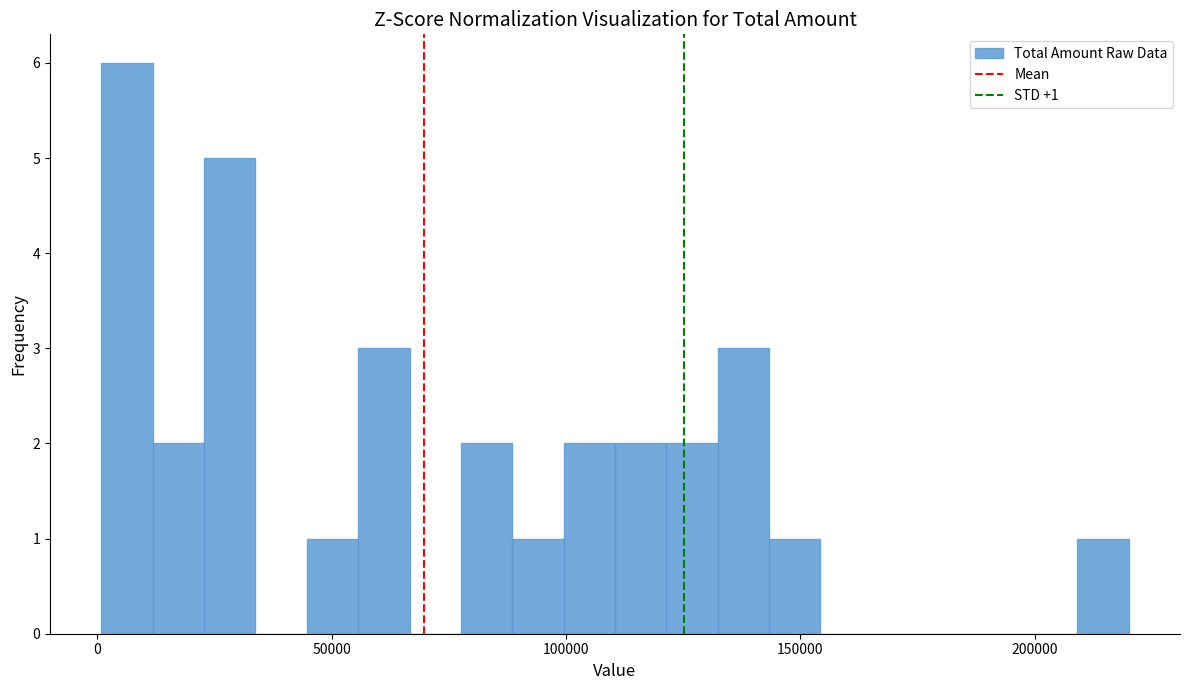

Around what value on the x-axis is the tallest bar? Give the approximate position of its centre, as read against the axis.

5000